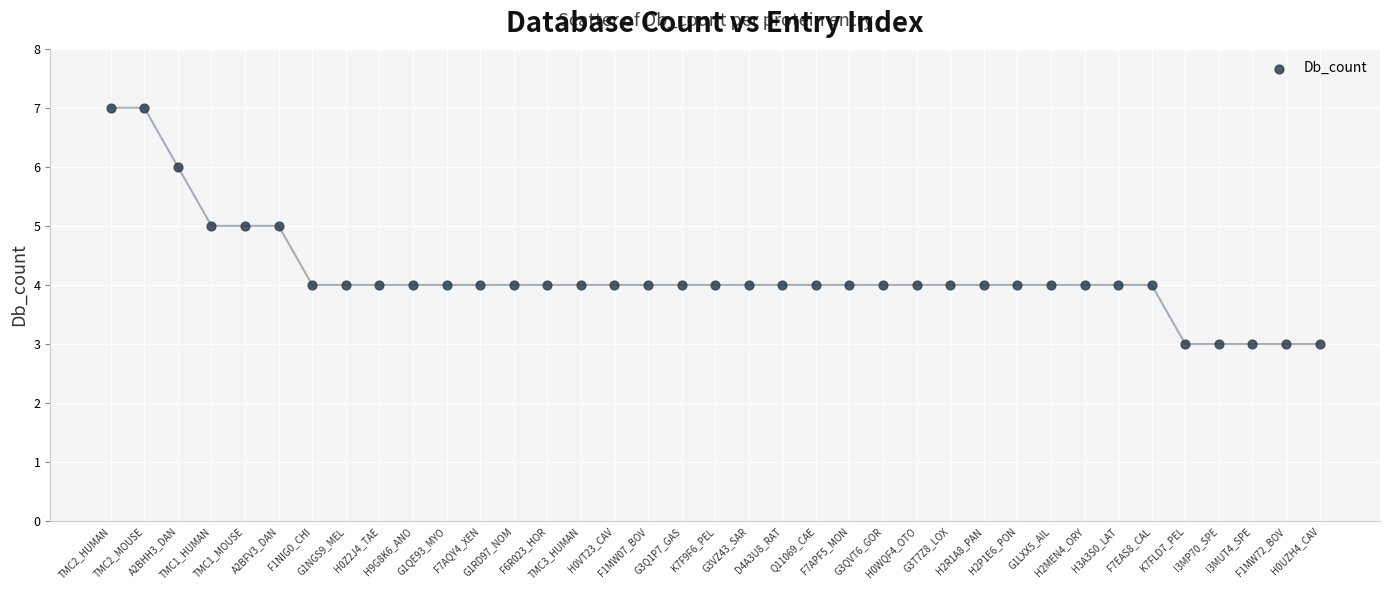

Count the number of points in this scatter plot.

37